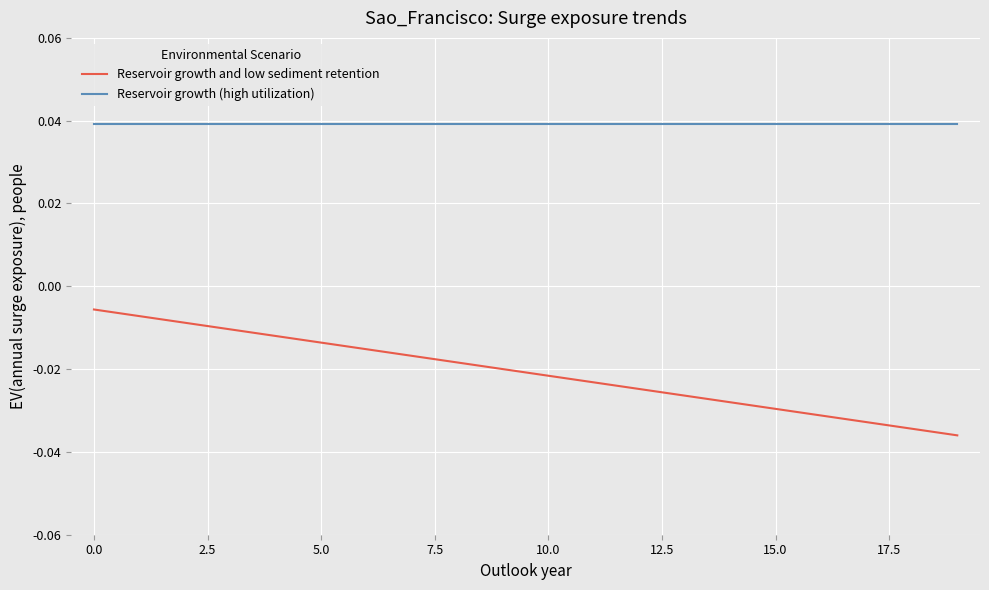

List the series in order of their peak value, highest first.

Reservoir growth (high utilization), Reservoir growth and low sediment retention